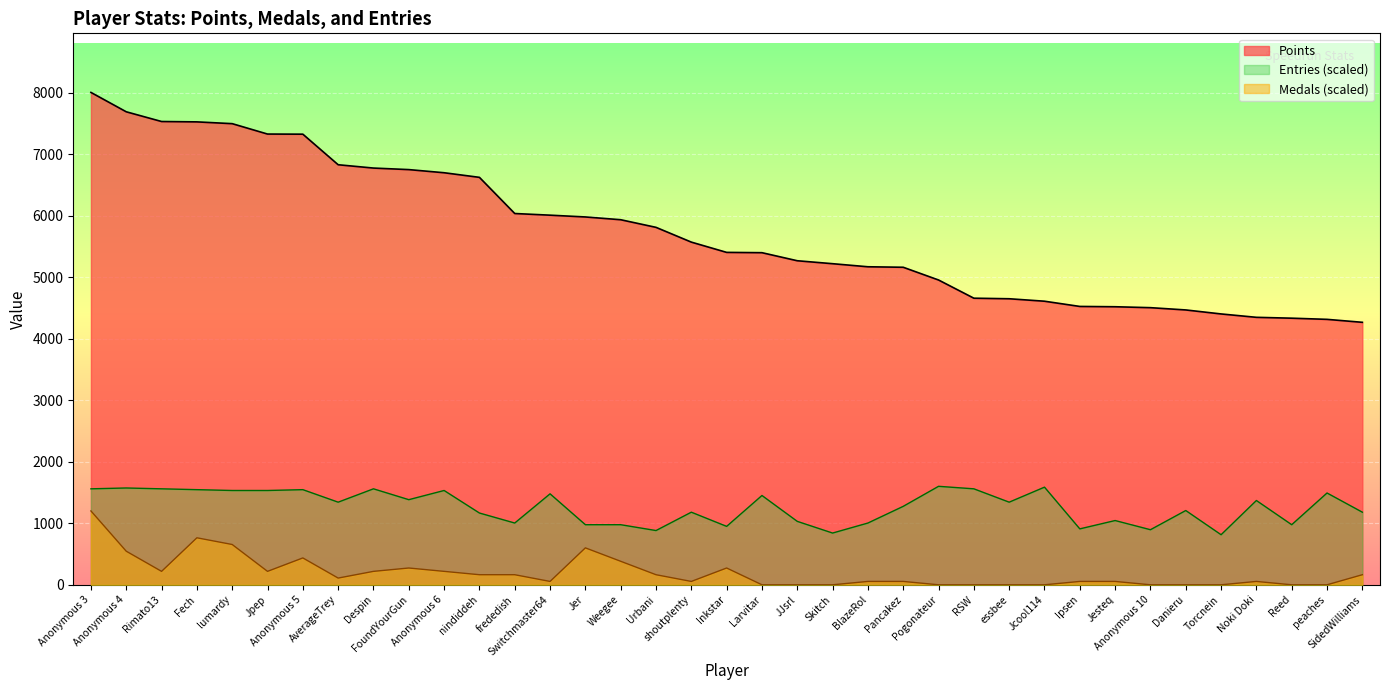

What is the value of the Points point at the 3rd from the left?

7533.0